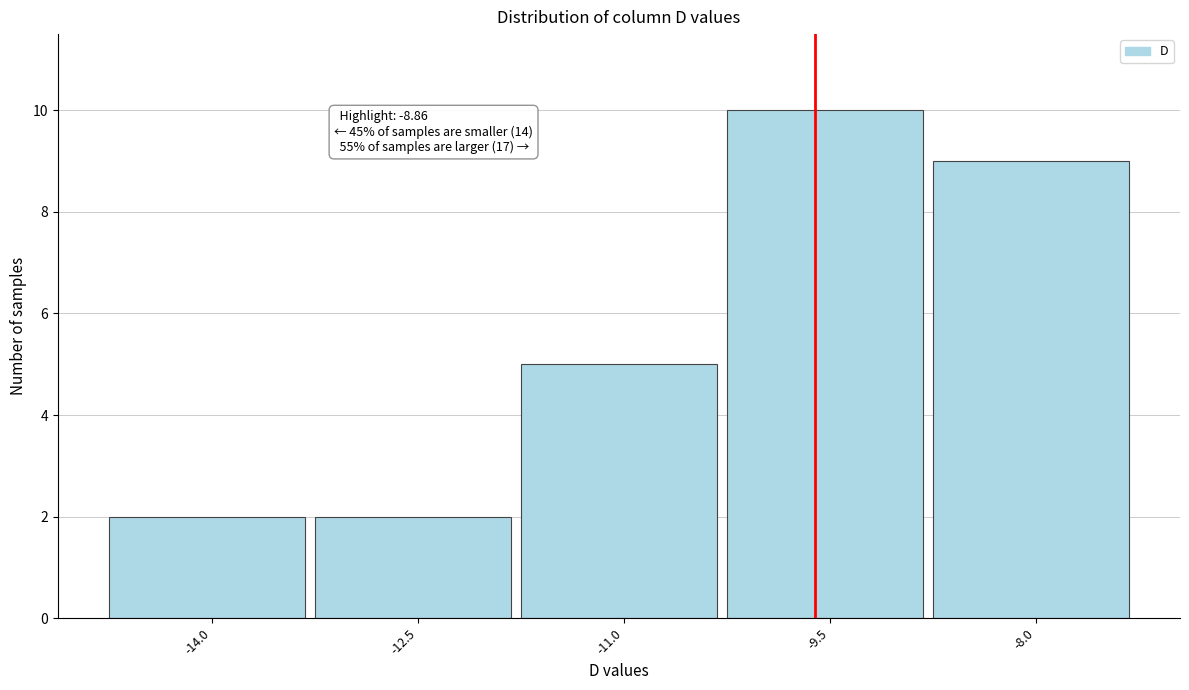

Reading left to right, list all the values displayed in this chart.

2	2	5	10	9